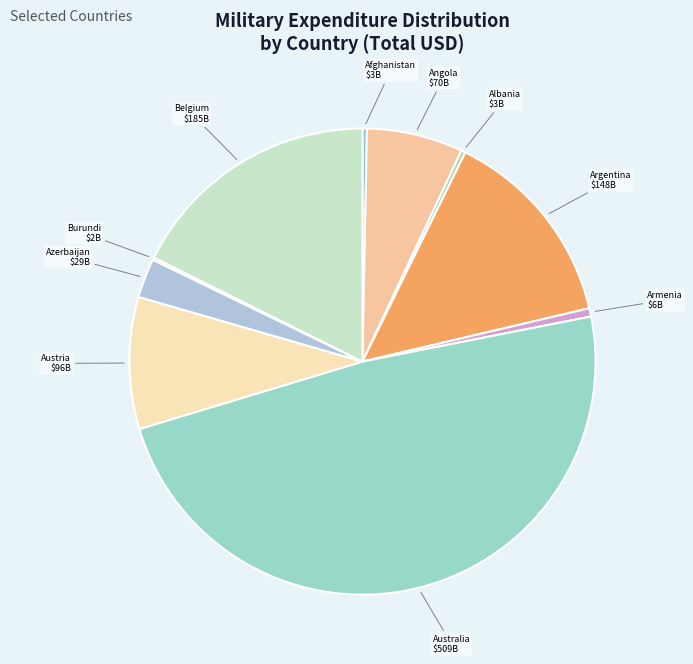

The Albania slice represents 9% of the pie. True or false?

False